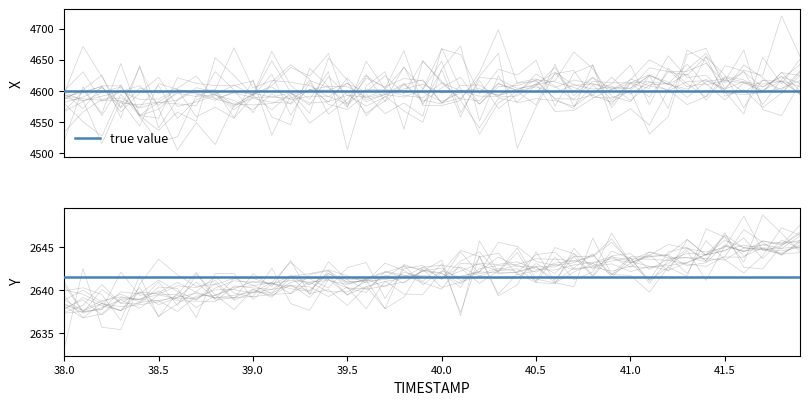

Which series changed the most between 19 and 20?

X